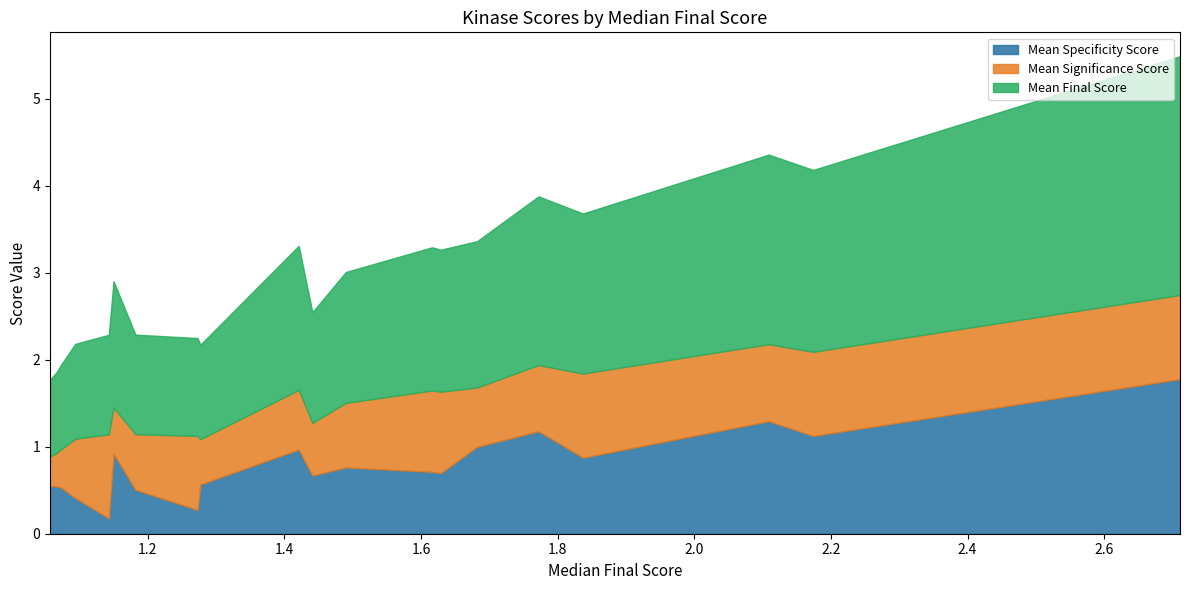

The value of Mean Specificity Score at SgK307 is 0.6. True or false?

True